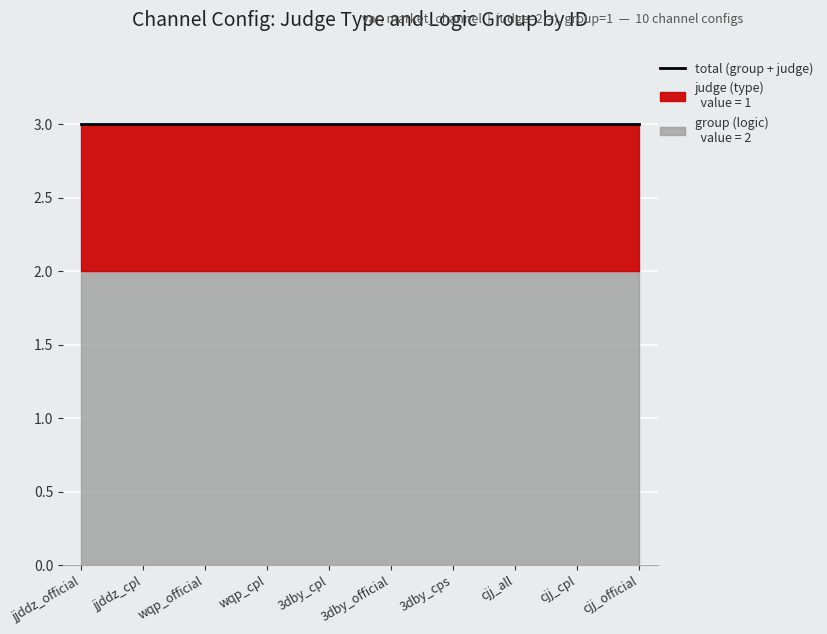

What is the approximate value of judge (type) at 2?

1